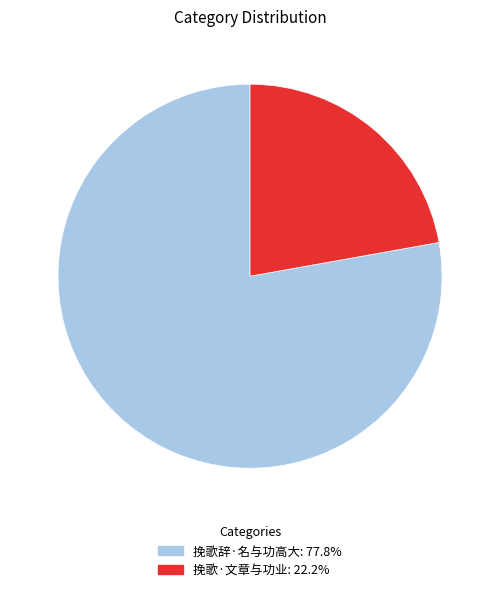

Between 挽歌辞·名与功高大 and 挽歌·文章与功业, which is larger?

挽歌辞·名与功高大